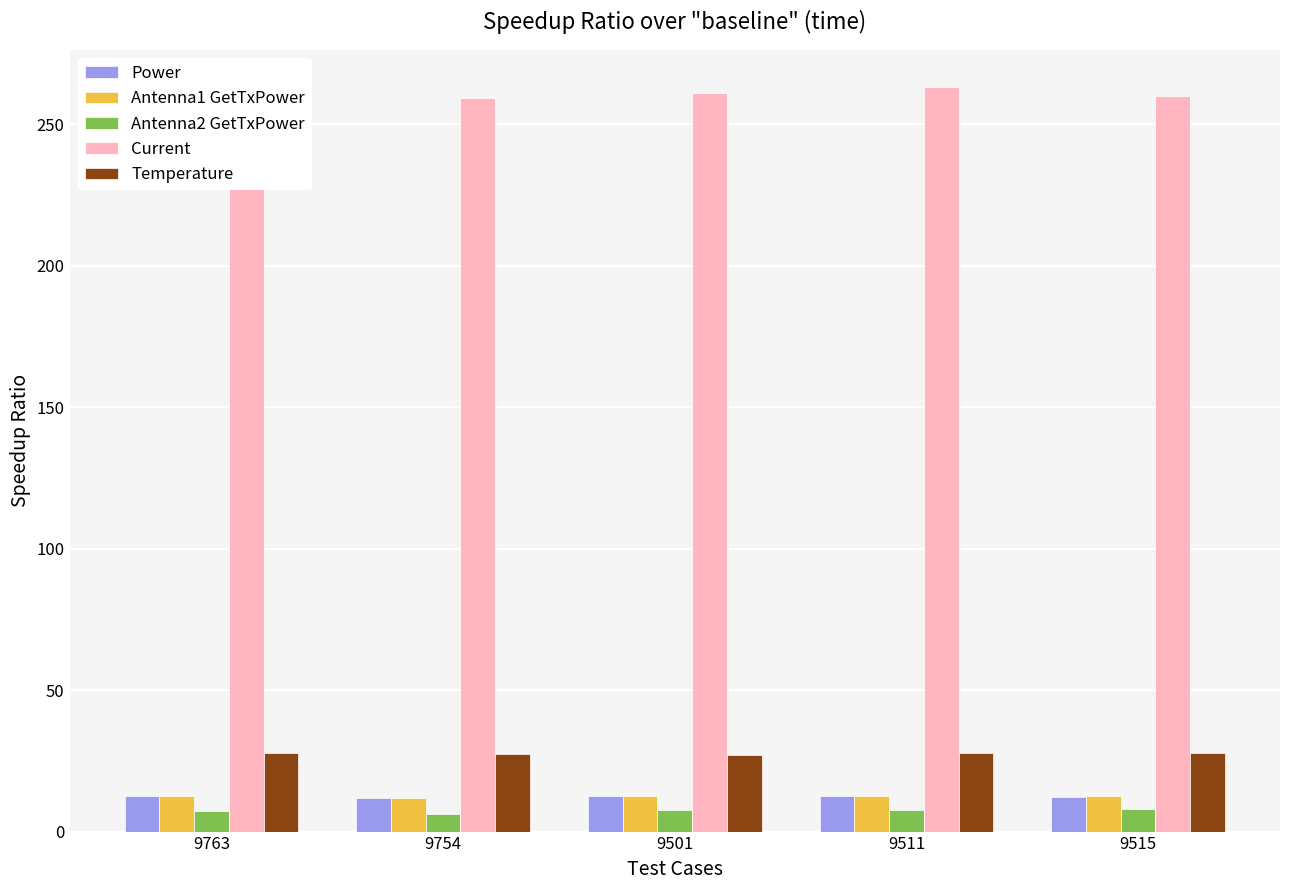

Is it true that Antenna2 GetTxPower equals 8.1 at 9515?

True